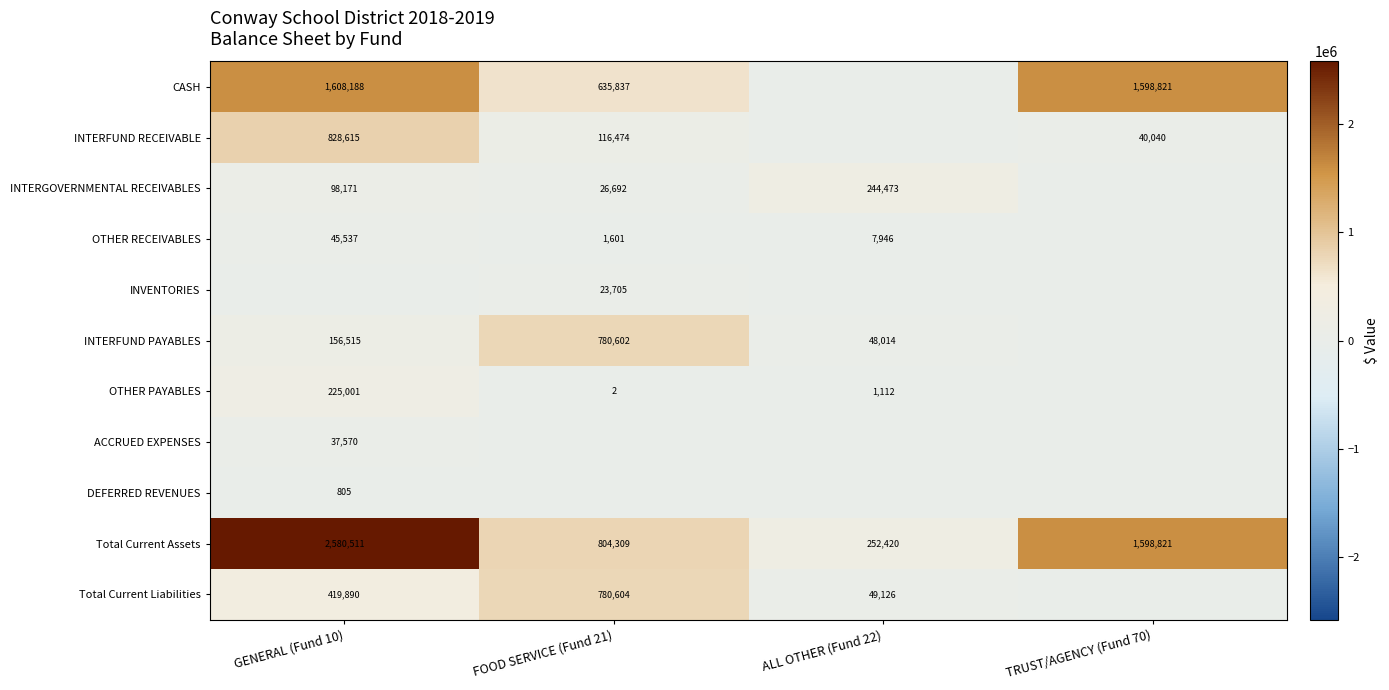

The value of INTERGOVERNMENTAL RECEIVABLES at GENERAL (Fund 10) is 133545.8. True or false?

False